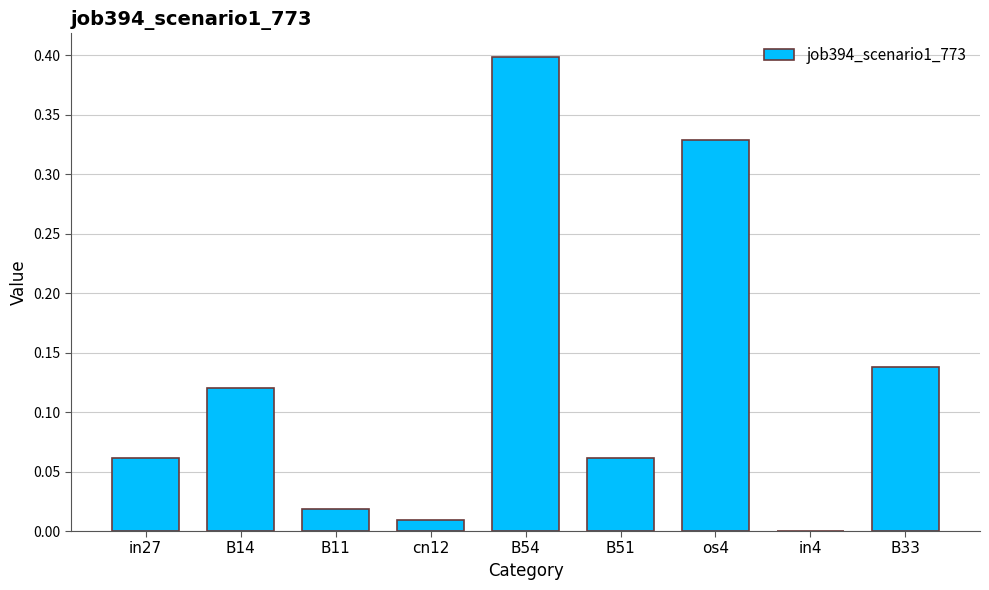

Are the bars horizontal?

No